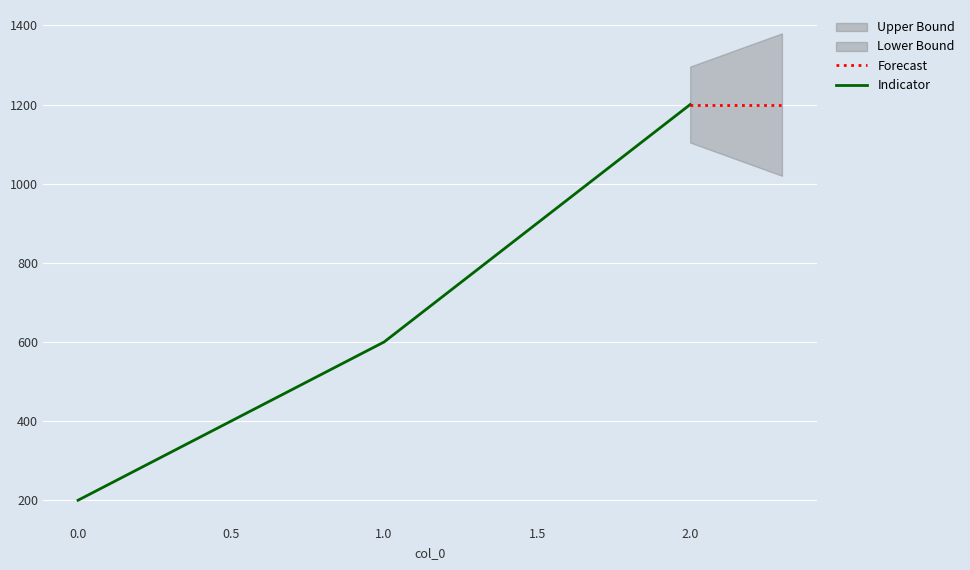

Where is the data nearest to the value 700?

1